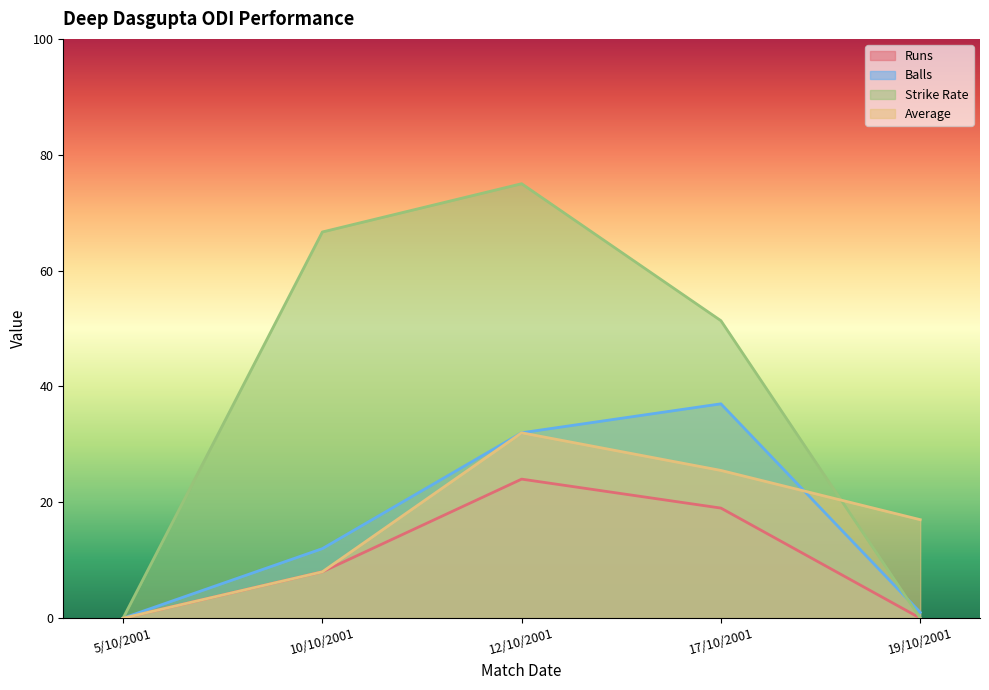

What is the sum of the Average values at 17/10/2001 and 12/10/2001?

57.5